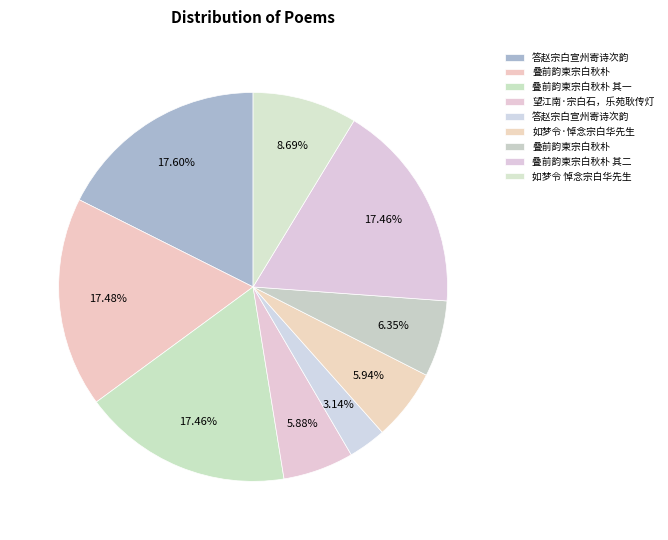

How many slices are in this pie chart?

9